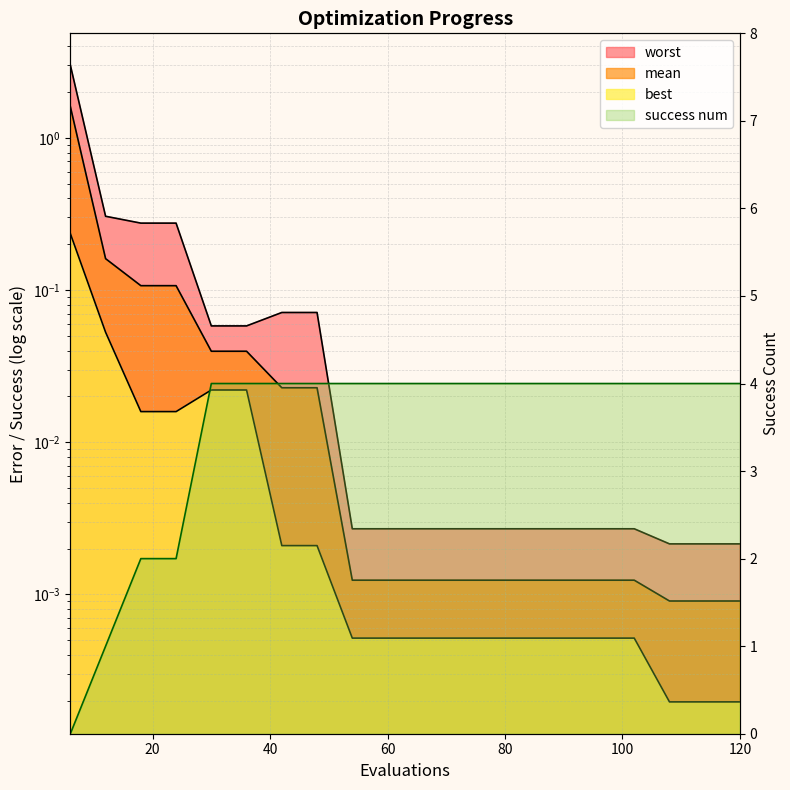

The worst series shows 4.0 at 0. True or false?

False